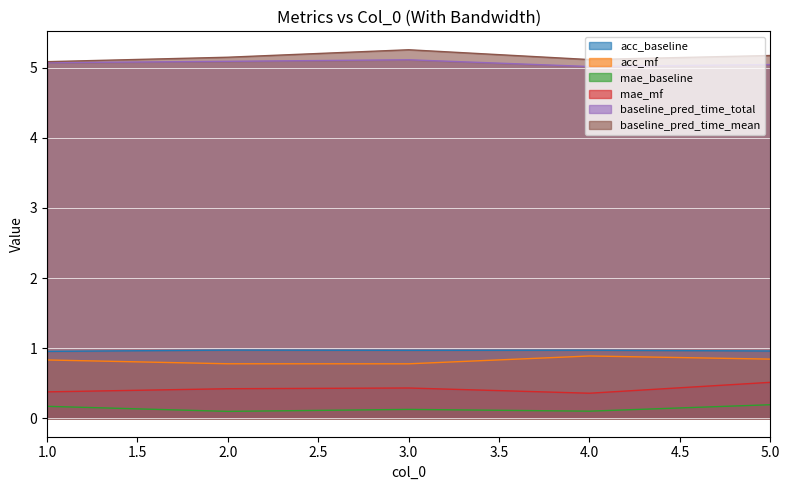

Does the chart display data point markers on the line(s)?

No